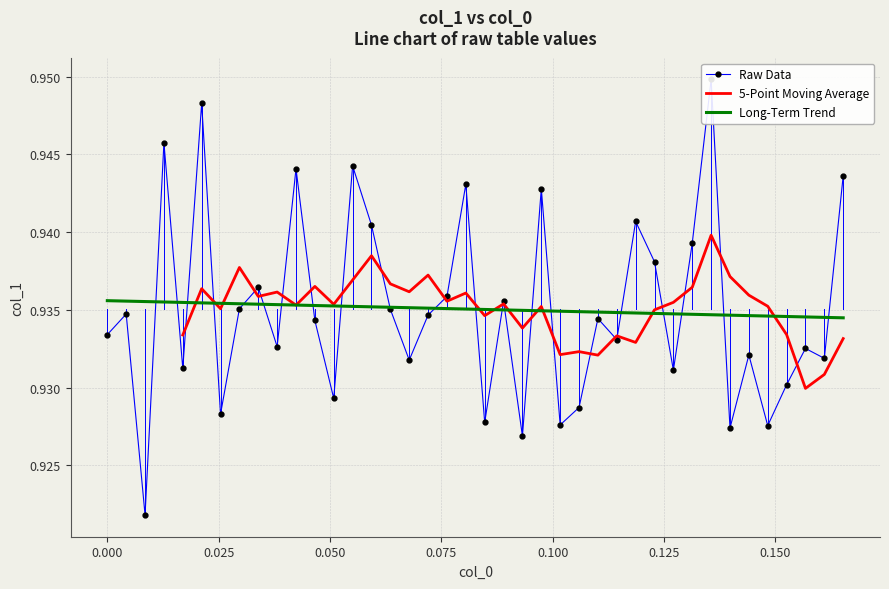

What is the value of the 26th point from the left?

0.9